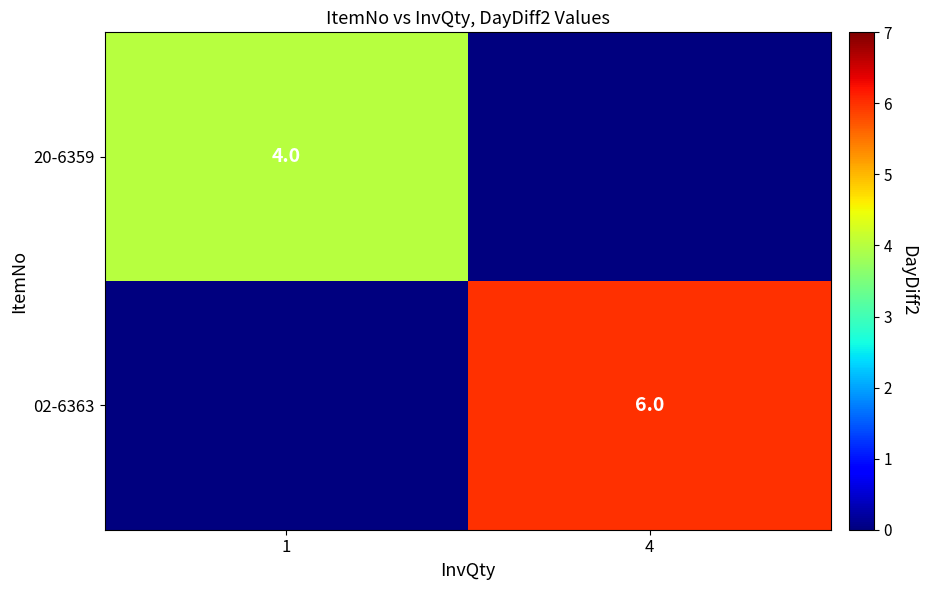

Is the value of 02-6363 at 4 greater than the value of 20-6359 at 1?

Yes